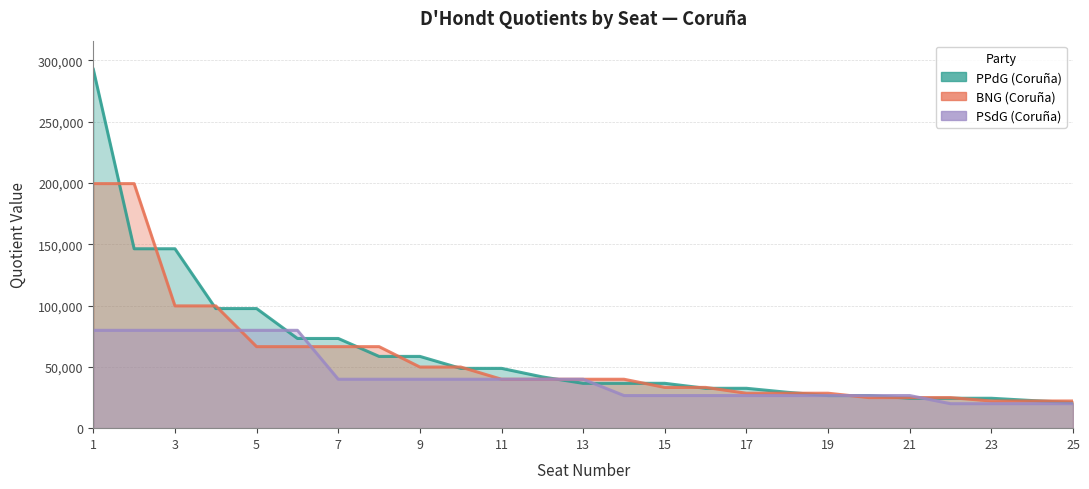

Reading right to left, transcribe all the data shown in this chart.

PPdG_Coruna: 25=20903.6	24=22511.6	23=24387.6	22=24387.6	21=24387.6	20=26604.6	19=26604.6	18=29265.1	17=32516.8	16=32516.8	15=36581.4	14=36581.4	13=36581.4	12=41807.3	11=48775.2	10=48775.2	9=58530.2	8=58530.2	7=73162.8	6=73162.8	5=97550.3	4=97550.3	3=146325.5	2=146325.5	1=292651.0
BNG_Coruna: 25=22162.4	24=22162.4	23=22162.4	22=24932.8	21=24932.8	20=24932.8	19=28494.6	18=28494.6	17=28494.6	16=33243.7	15=33243.7	14=39892.4	13=39892.4	12=39892.4	11=39892.4	10=49865.5	9=49865.5	8=66487.3	7=66487.3	6=66487.3	5=66487.3	4=99731.0	3=99731.0	2=199462.0	1=199462.0
PSdG_Coruna: 25=19951.0	24=19951.0	23=19951.0	22=19951.0	21=26601.3	20=26601.3	19=26601.3	18=26601.3	17=26601.3	16=26601.3	15=26601.3	14=26601.3	13=39902.0	12=39902.0	11=39902.0	10=39902.0	9=39902.0	8=39902.0	7=39902.0	6=79804.0	5=79804.0	4=79804.0	3=79804.0	2=79804.0	1=79804.0